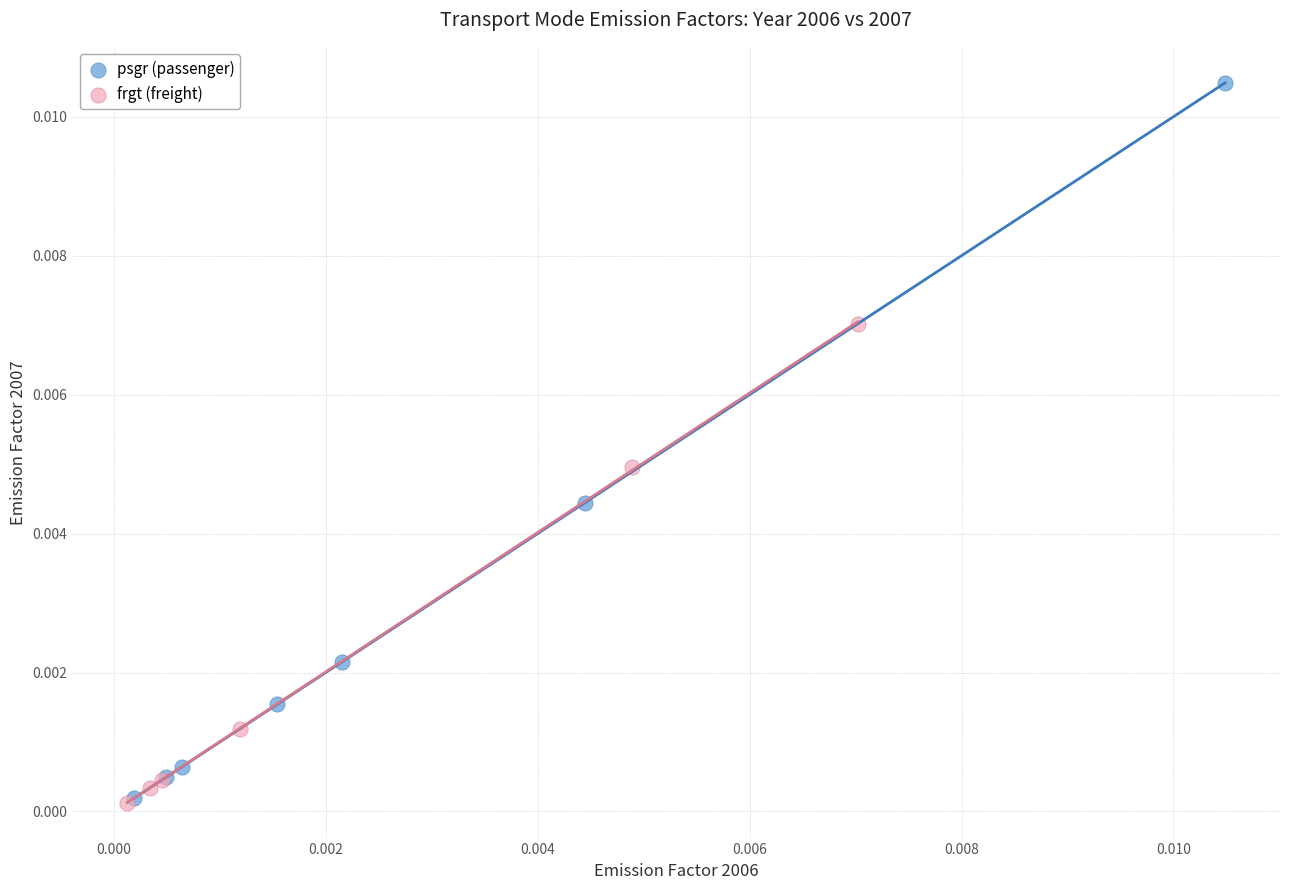

Which series contains the highest Y value?

psgr (passenger)